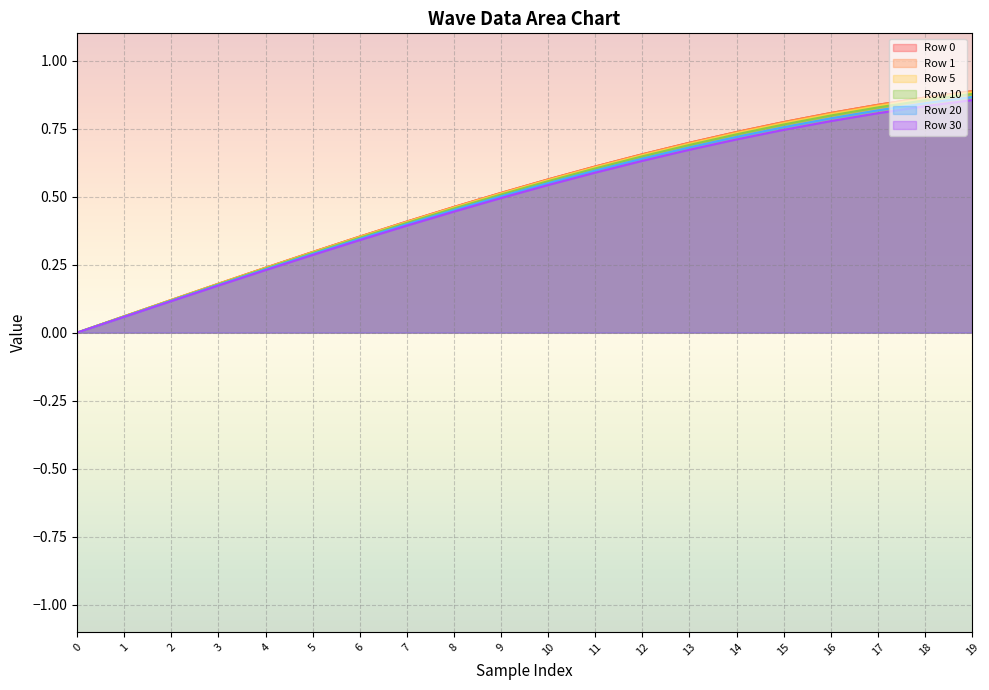

What is the average value of the Row 5 series?

0.5